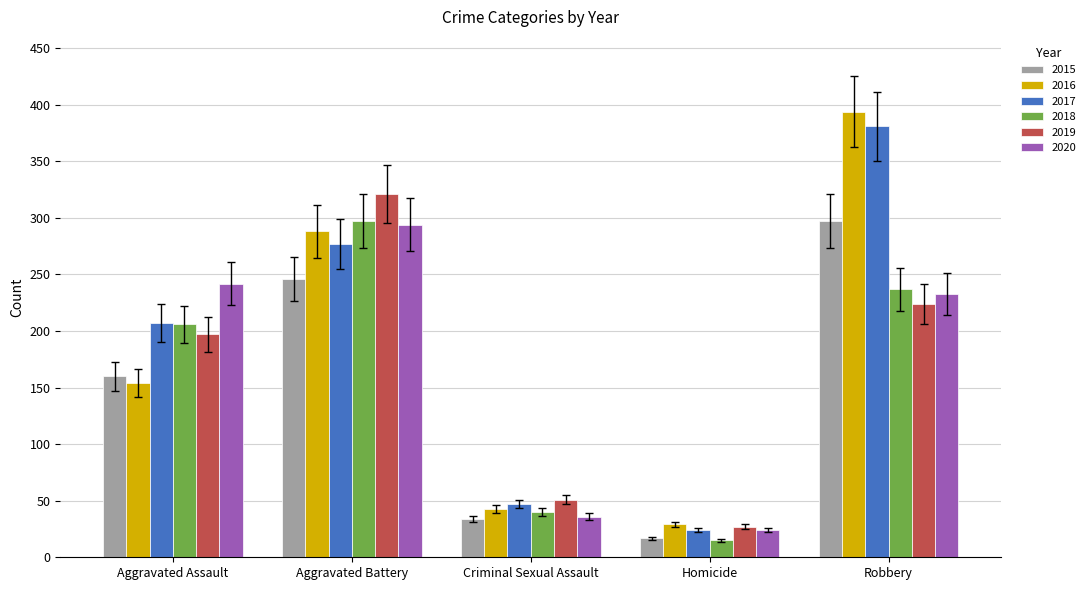

What is the label of the 4th bar from the left?

Homicide